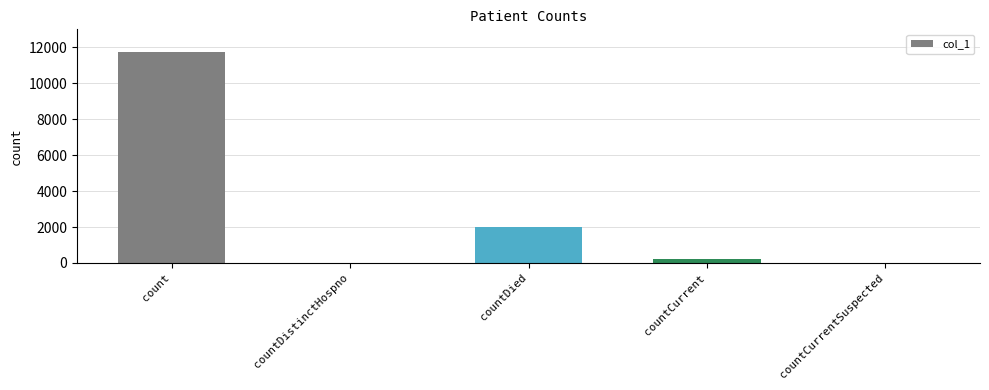

What value does the data have at count, to the nearest 10?

11750